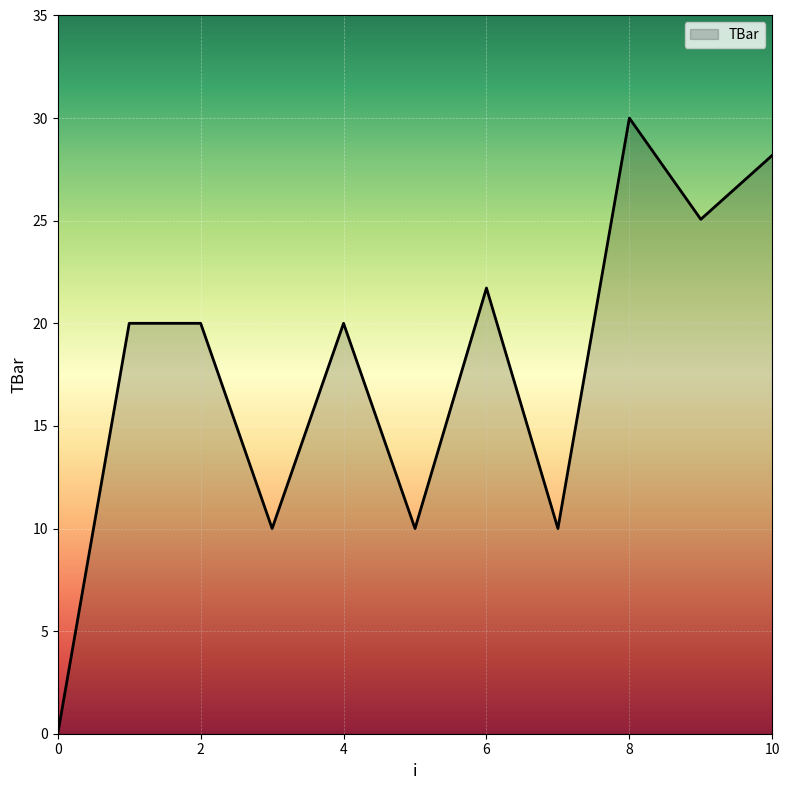

What is the maximum value shown in the chart?

30.0